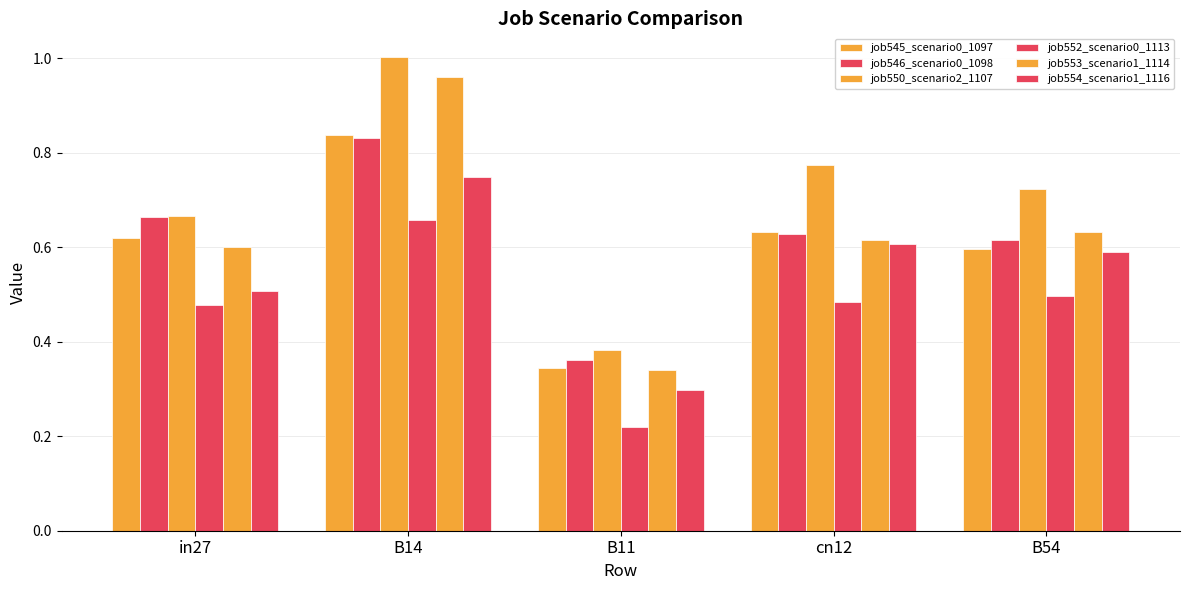

How many bars are there in total?

30